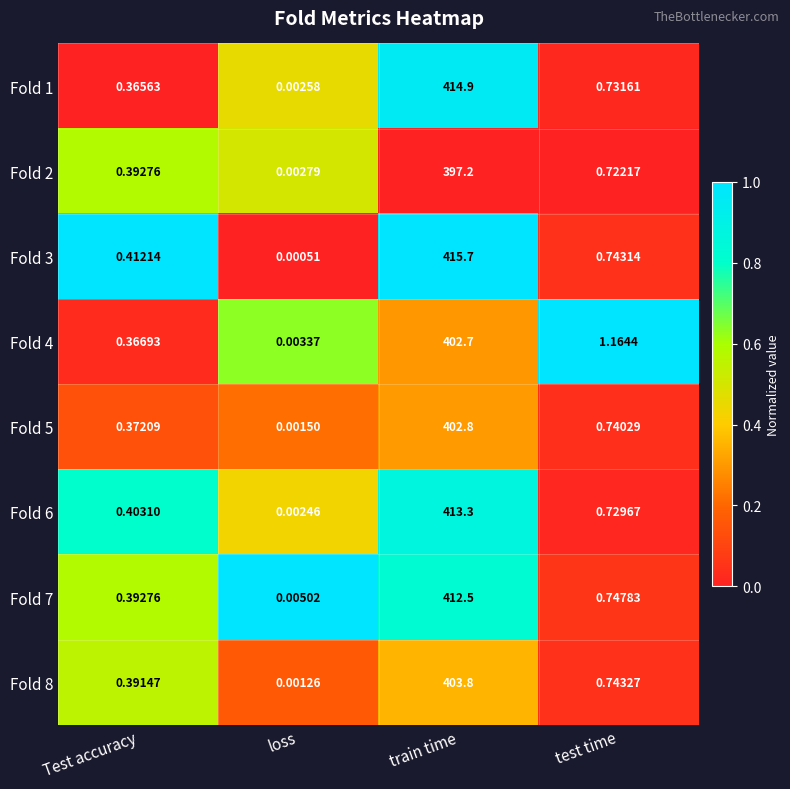

Which label corresponds to the smallest value in the chart?

loss